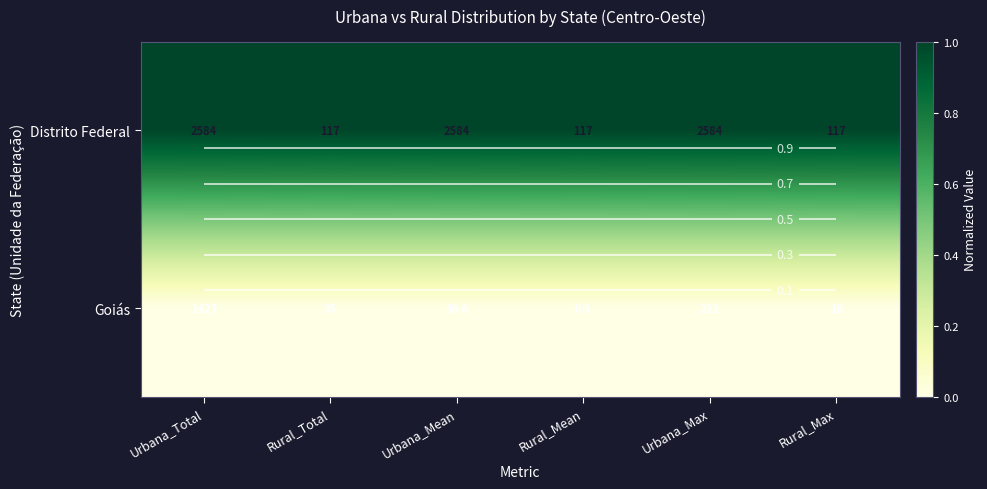

At how many categories does at least one series exceed 0?

6